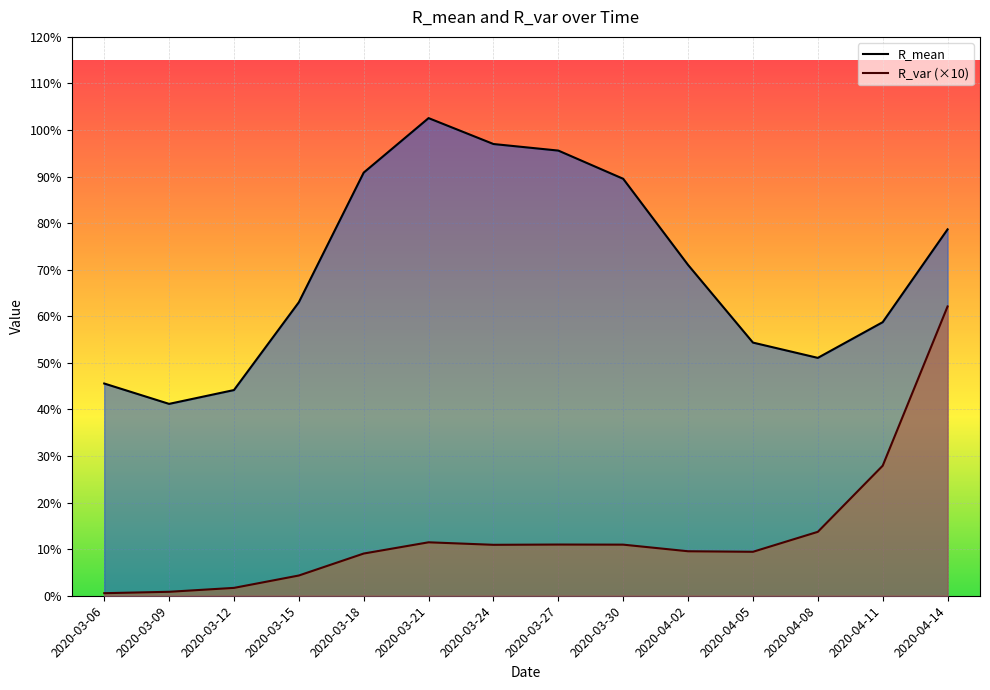

What position from the right is 2020-04-14?

1